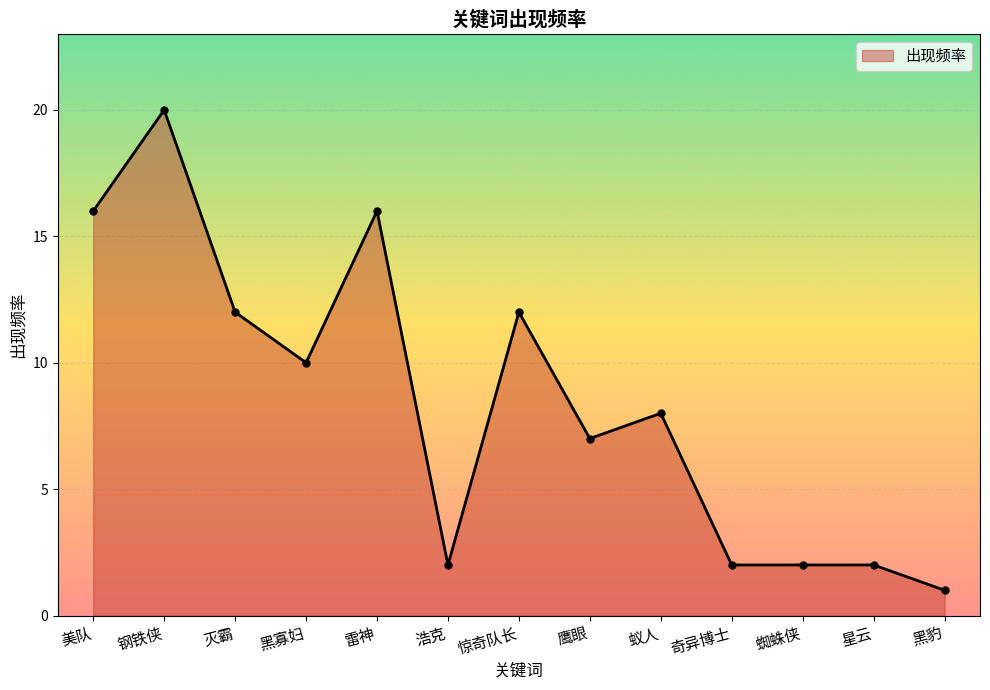

How many distinct data groups are displayed?

1